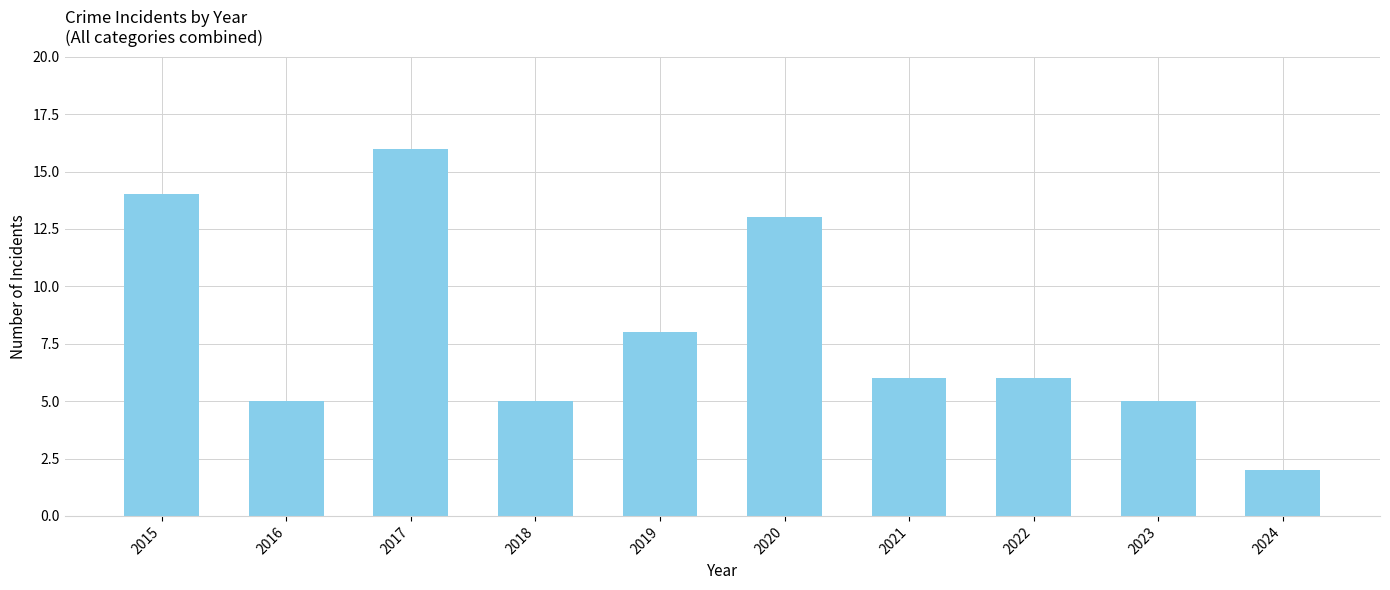

Count the number of categories in the chart.

10